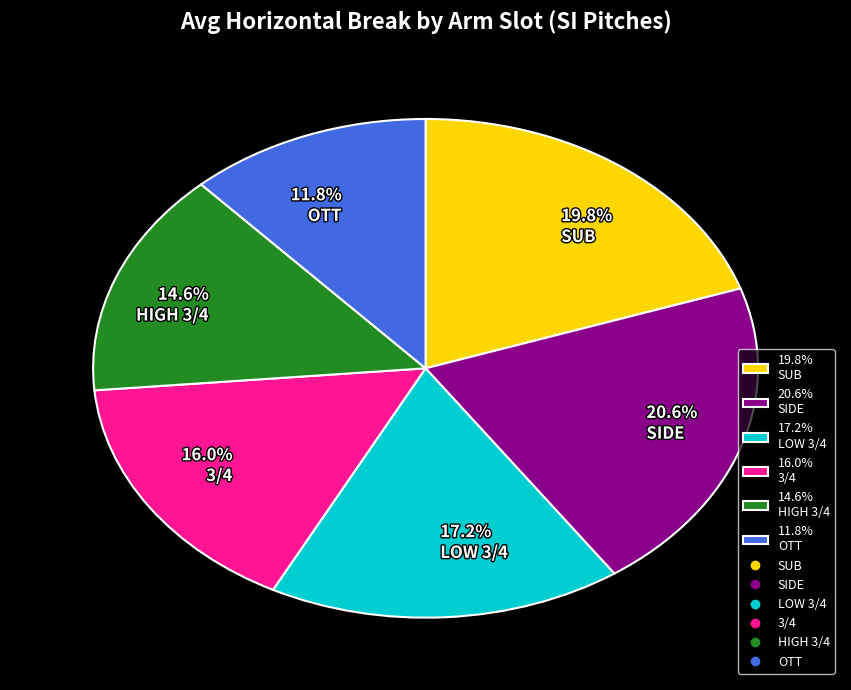

Count the number of slices in the pie.

6